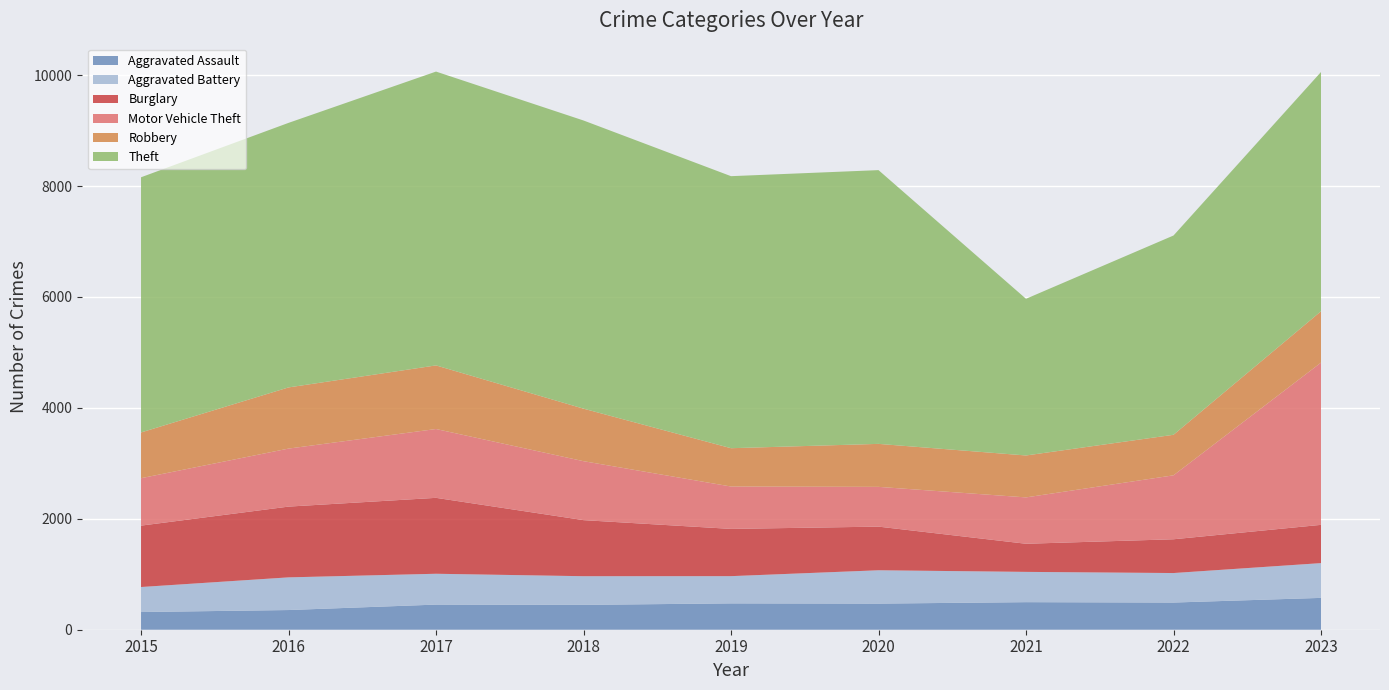

Reading right to left, list all the values displayed in this chart.

Aggravated Assault: 2023=574	2022=490	2021=497	2020=471	2019=475	2018=448	2017=453	2016=355	2015=319
Aggravated Battery: 2023=627	2022=532	2021=546	2020=601	2019=491	2018=517	2017=556	2016=589	2015=451
Burglary: 2023=690	2022=609	2021=507	2020=787	2019=852	2018=1011	2017=1369	2016=1276	2015=1107
Motor Vehicle Theft: 2023=2925	2022=1153	2021=836	2020=717	2019=764	2018=1063	2017=1241	2016=1046	2015=855
Robbery: 2023=926	2022=731	2021=756	2020=775	2019=691	2018=947	2017=1147	2016=1103	2015=825
Theft: 2023=4314	2022=3593	2021=2825	2020=4936	2019=4905	2018=5196	2017=5298	2016=4770	2015=4601